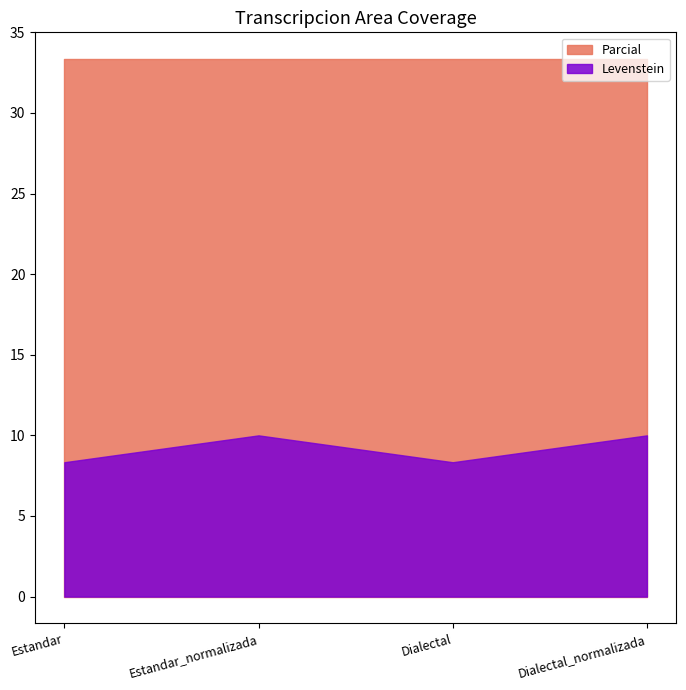

What is the sum of the Parcial values at Dialectal and Estandar_normalizada?

66.7